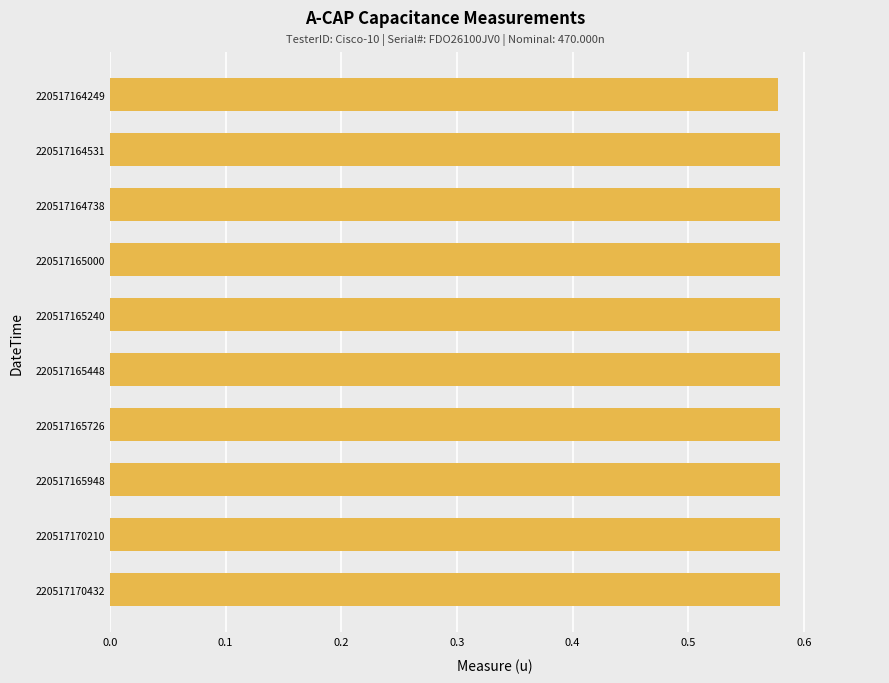

Count the values in the range 0 to 1.

10